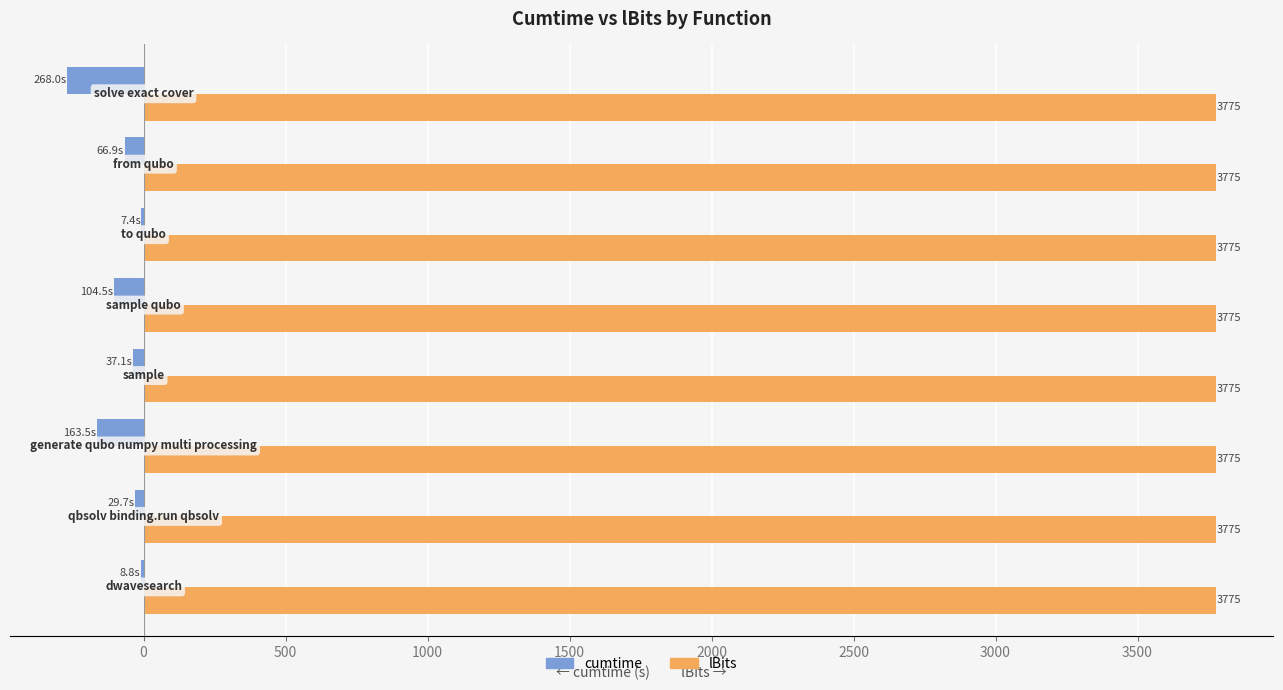

What is the highest value of the lBits series?

3775.0